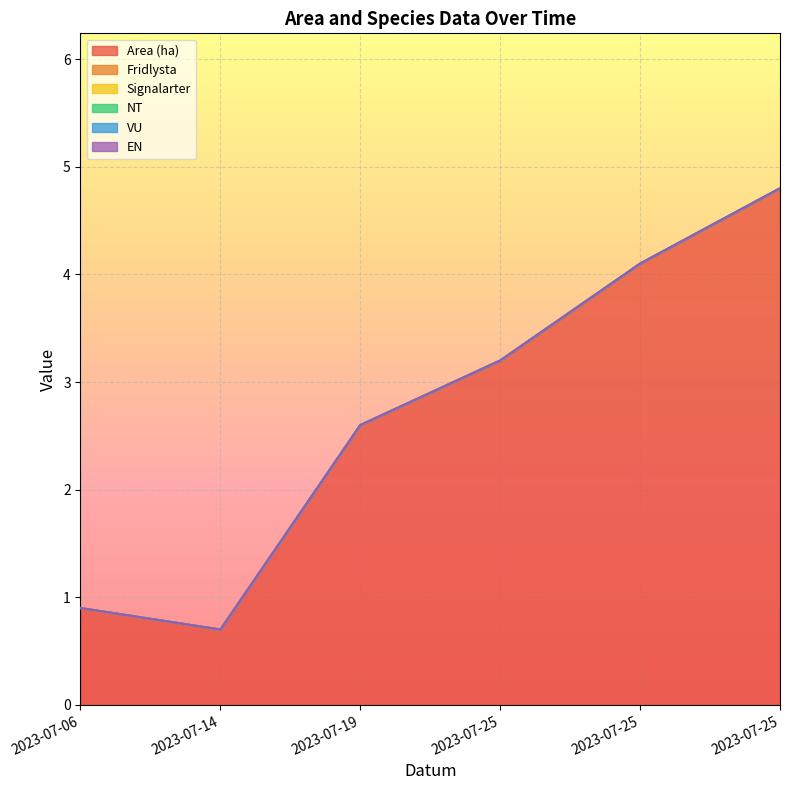

Is the value of VU at 2023-07-25 greater than the value of Fridlysta at 2023-07-25?

No